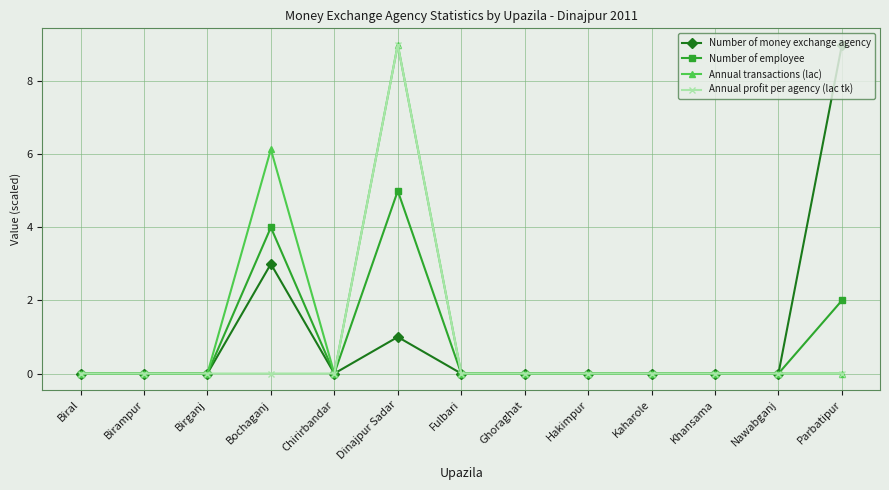

What is the highest value of the Annual transactions (lac) series?

9.0